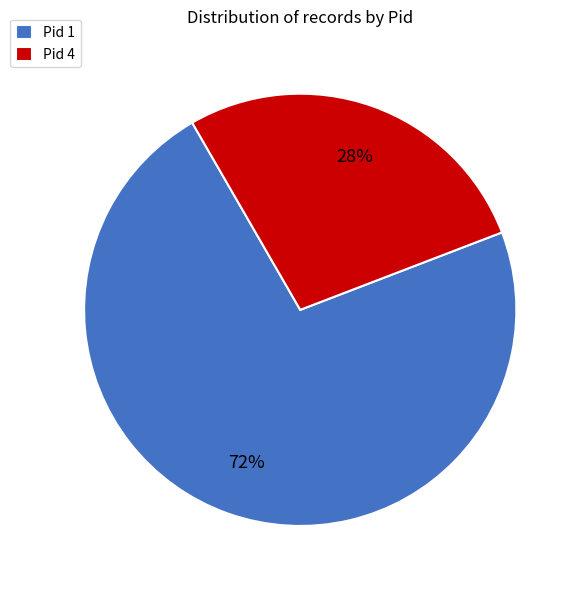

Between Pid 4 and Pid 1, which is larger?

Pid 1